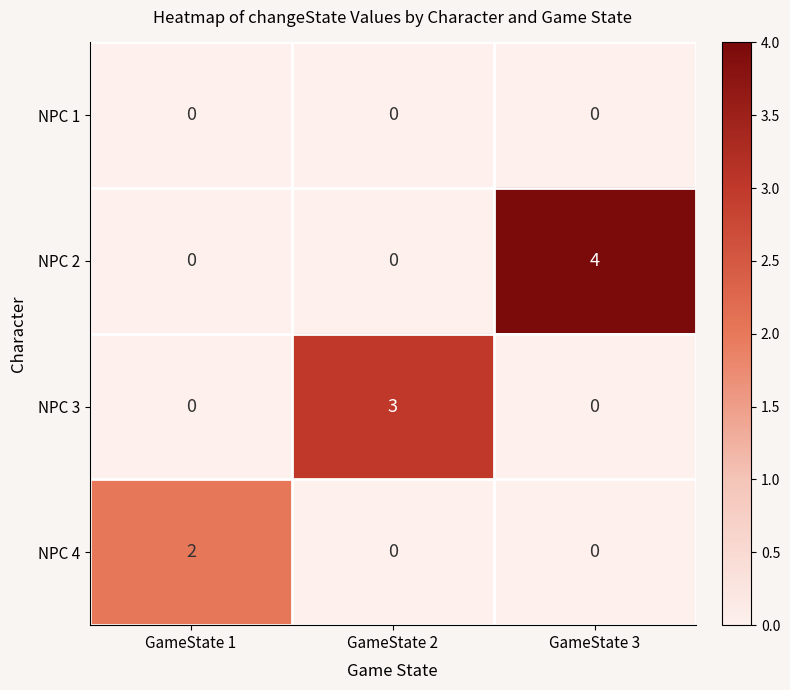

Reading right to left, extract all data points from this chart.

NPC 1: GameState 3=0	GameState 2=0	GameState 1=0
NPC 2: GameState 3=4	GameState 2=0	GameState 1=0
NPC 3: GameState 3=0	GameState 2=3	GameState 1=0
NPC 4: GameState 3=0	GameState 2=0	GameState 1=2